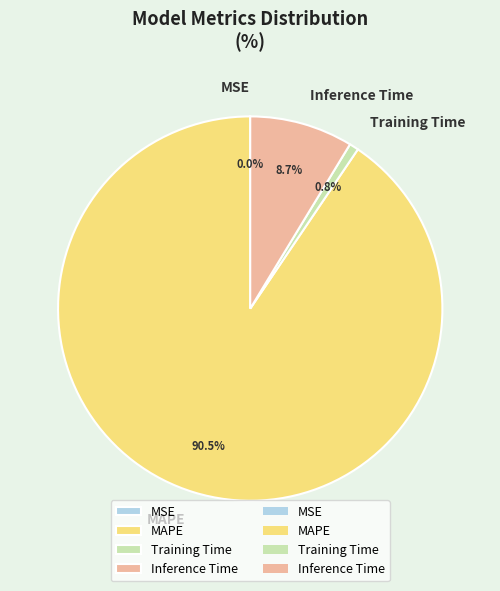

Do Inference Time and MAPE together represent more than half of the pie?

Yes